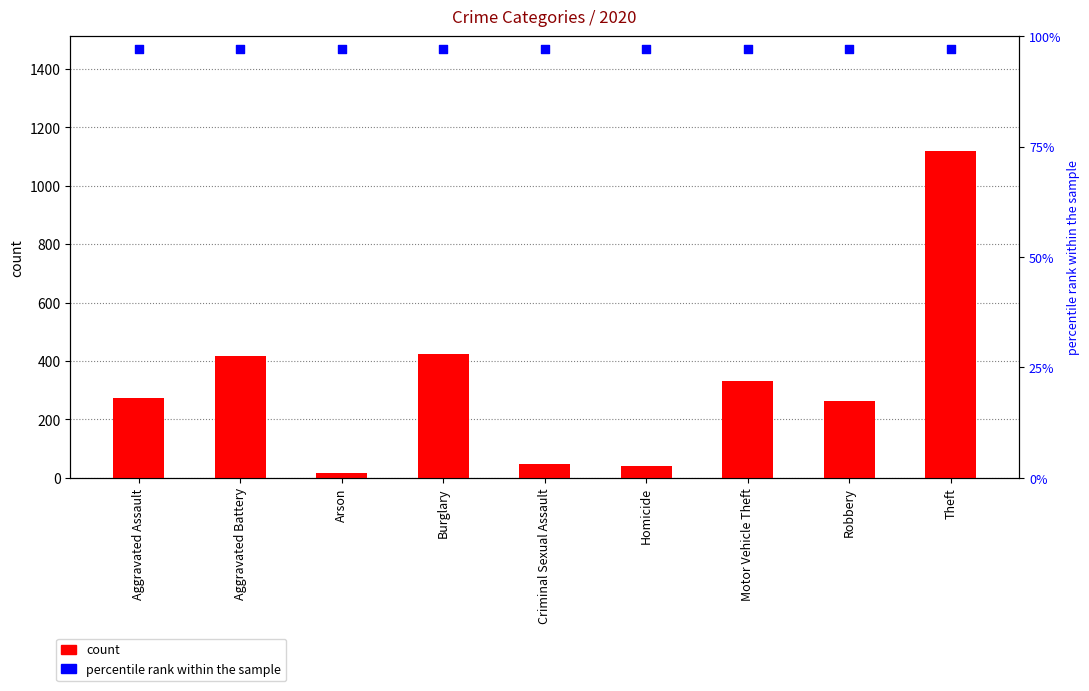

Which series contains the lowest Y value?

count